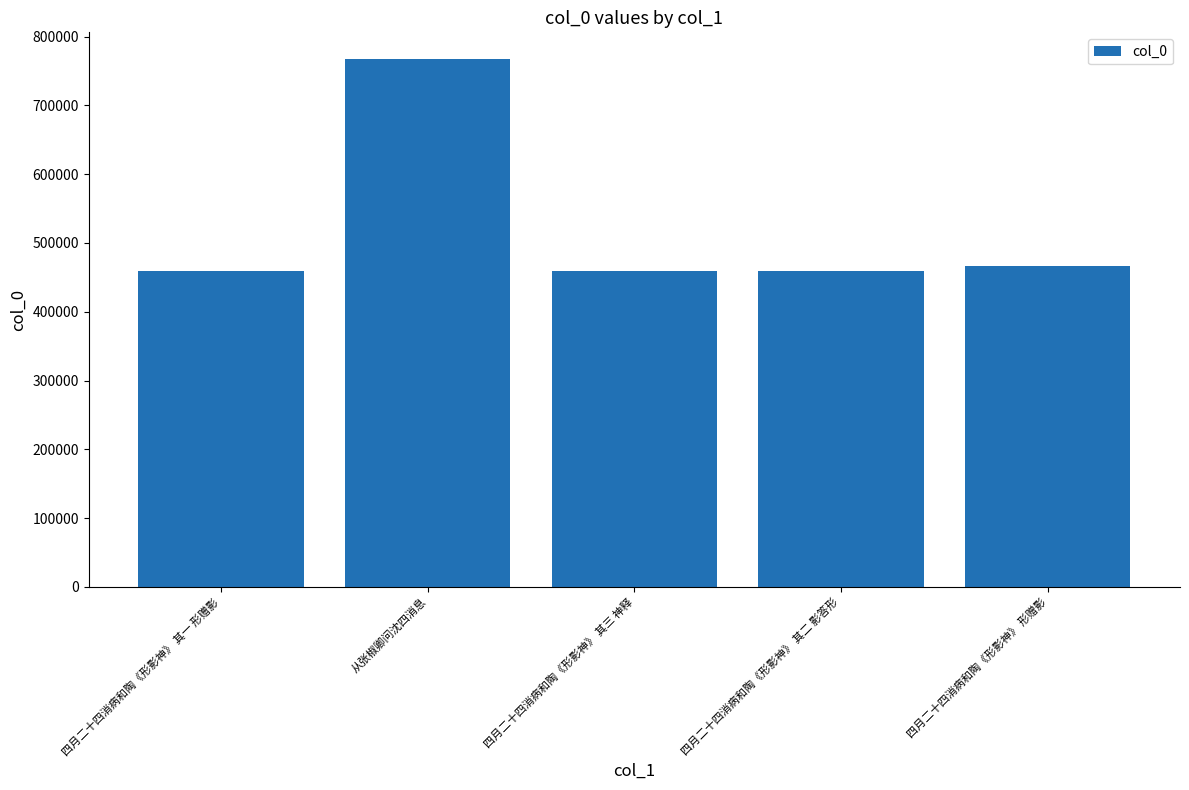

How many categories are shown in the chart?

5